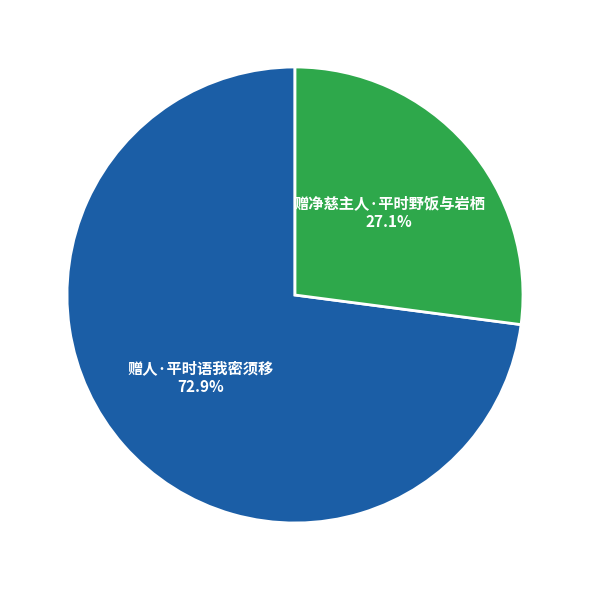

Is there any slice that represents more than half of the pie?

Yes